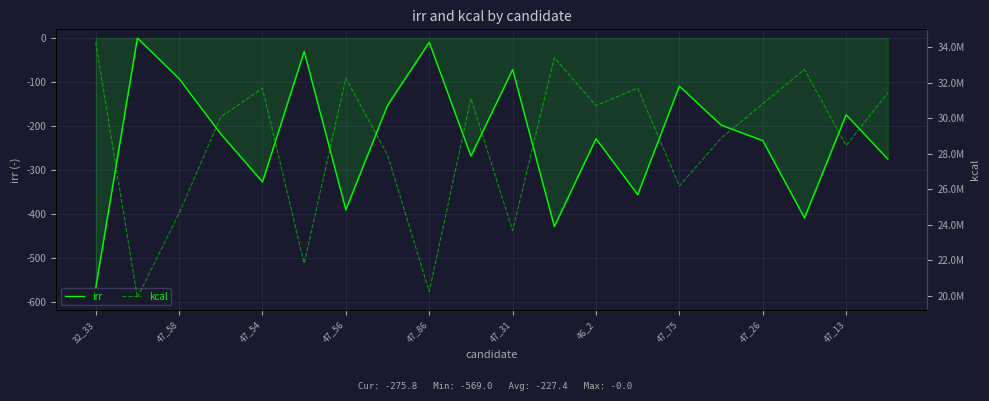

Which category has the lowest value in the irr series?

32_33